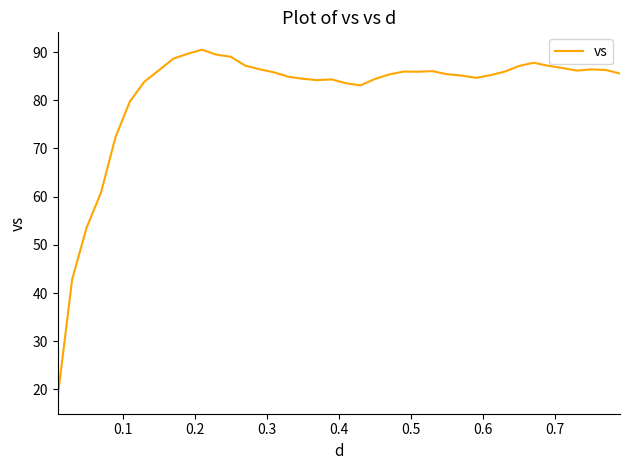

What is the minimum value shown in the chart?

18.6